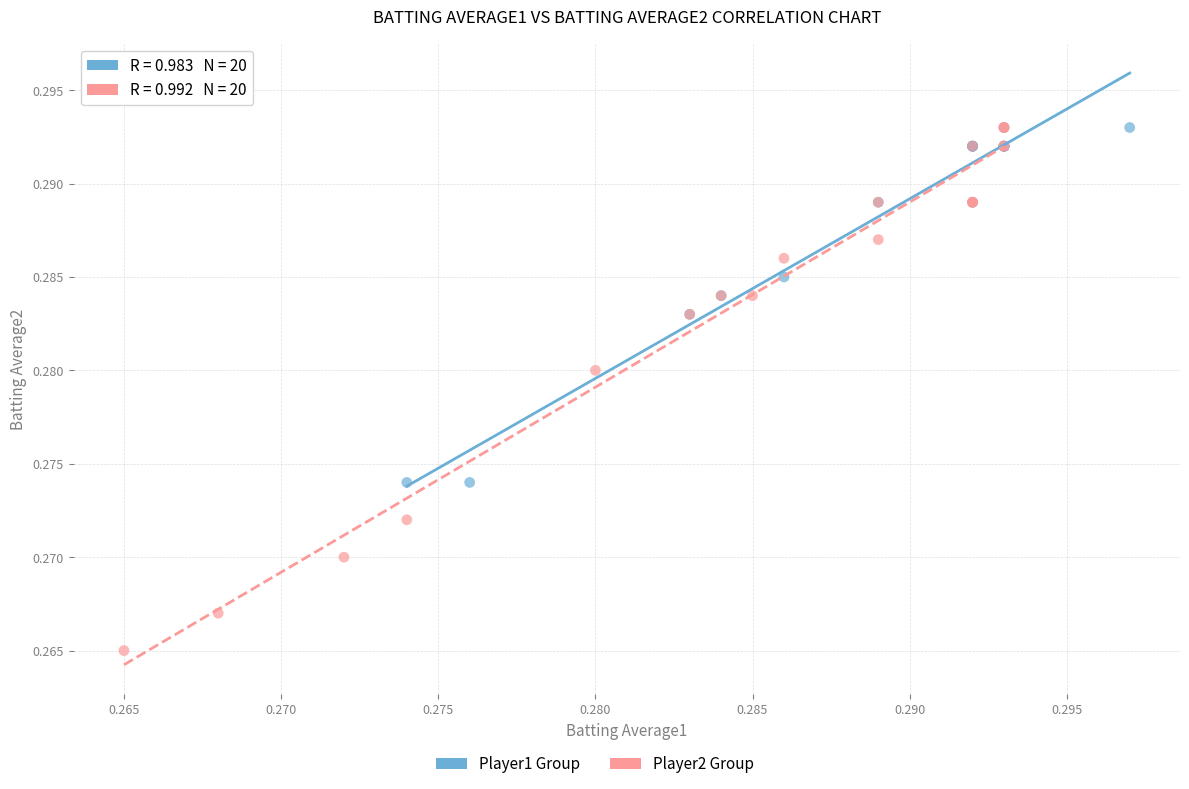

Which series has the widest spread of Y values?

Player2 Group